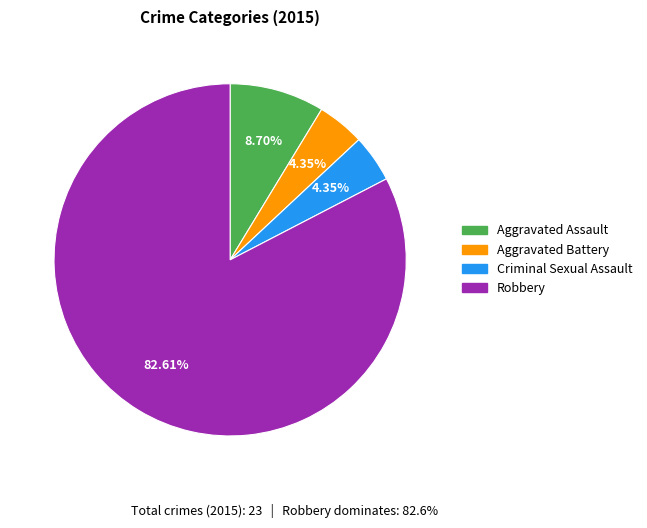

How much of the chart is everything except Aggravated Battery?

95.7%